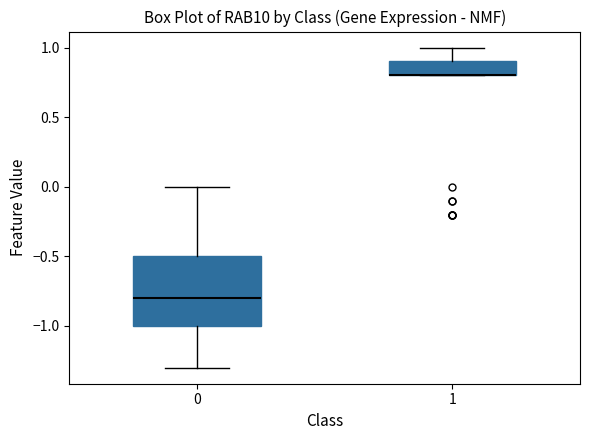

Where does the upper whisker of the box at x = 1 end on the y-axis? The values are not printed on the chart, so give them approximately, as read against the axis.

1.0